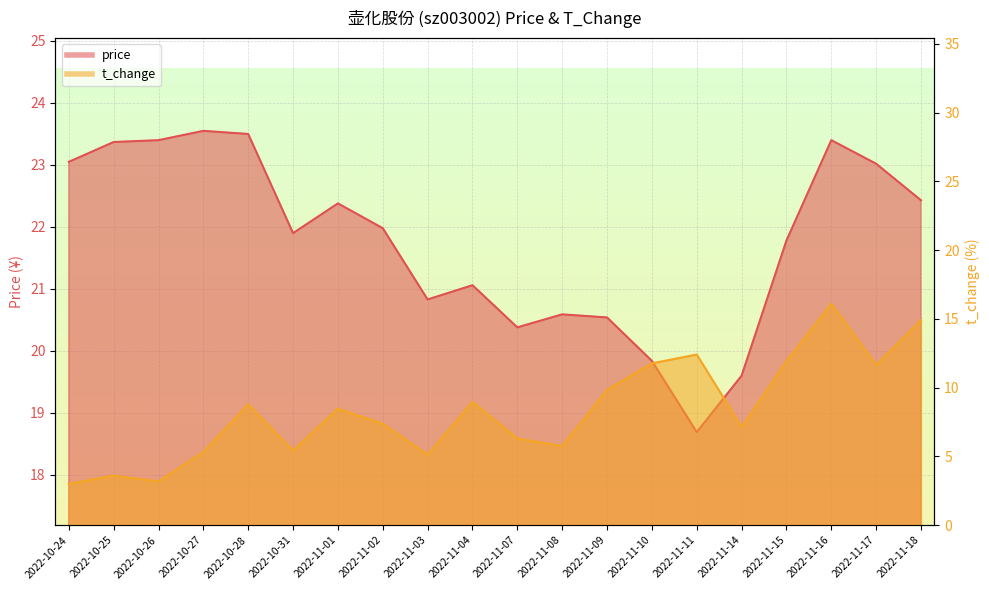

In t_change, how many points are lower than both neighbors (excluding endpoints)?

6